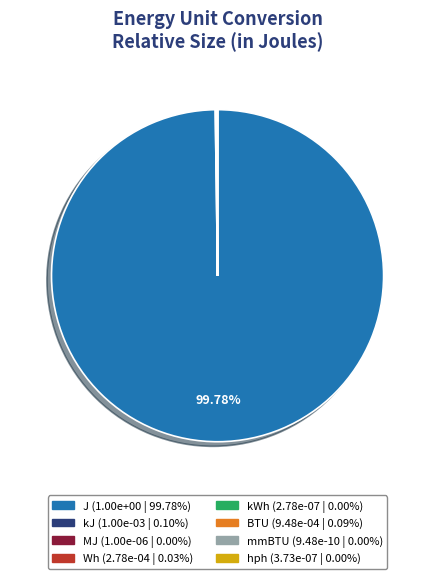

Is there a majority slice in this chart?

Yes